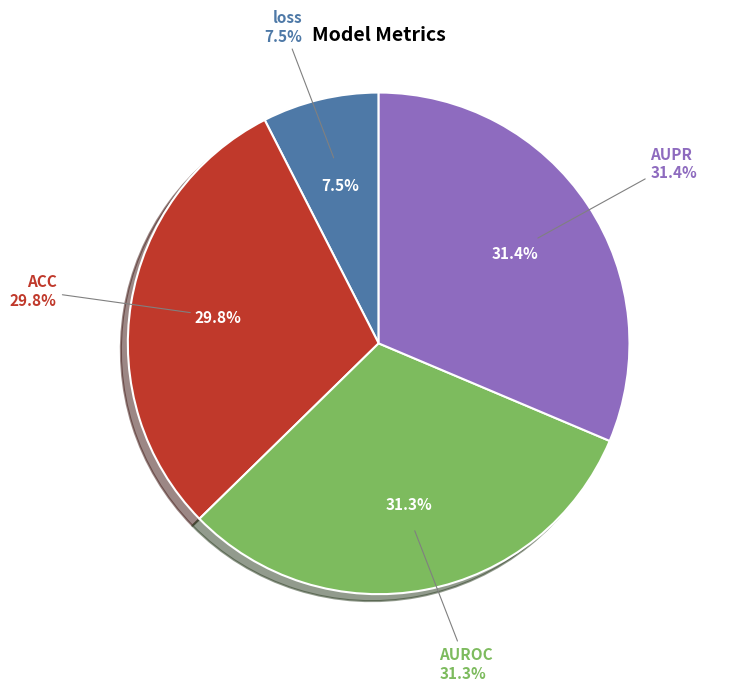

How much of the chart is everything except loss?

92.5%